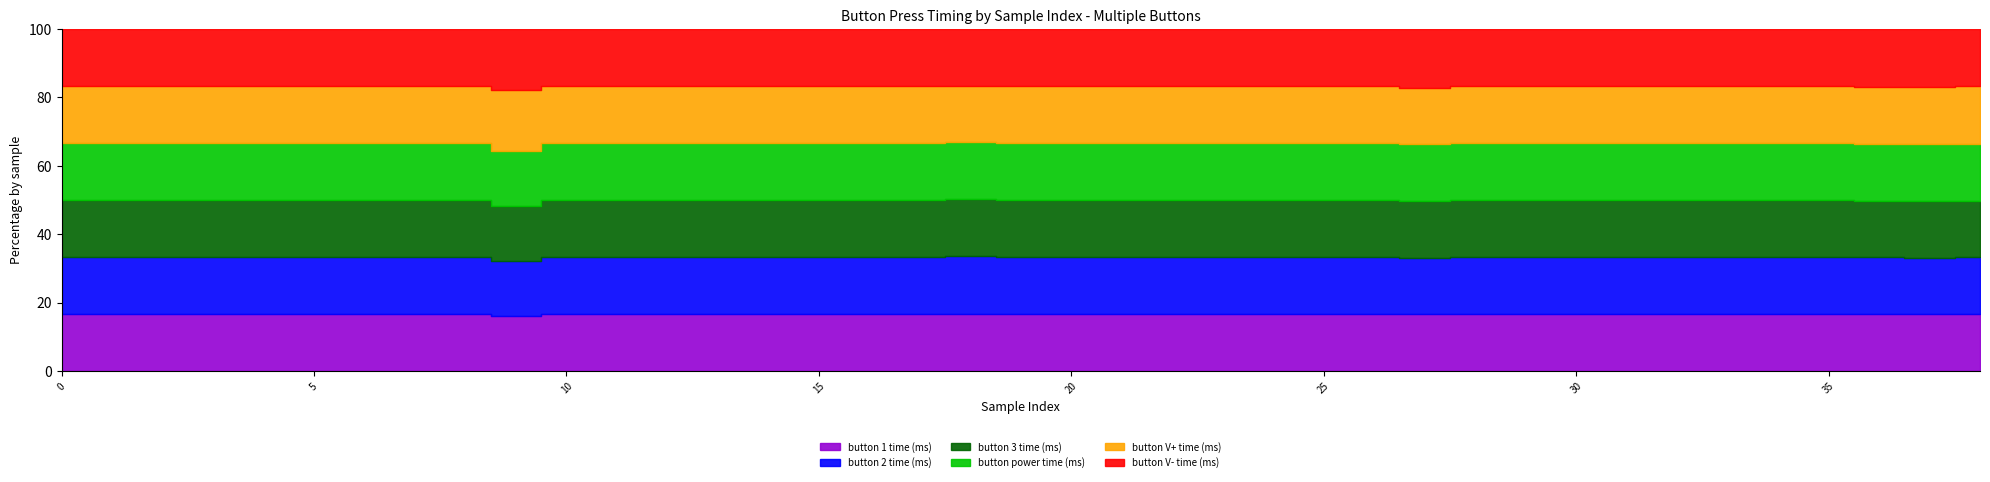

True or false: button V+ time (ms) has a value of 2165 at 21.

False